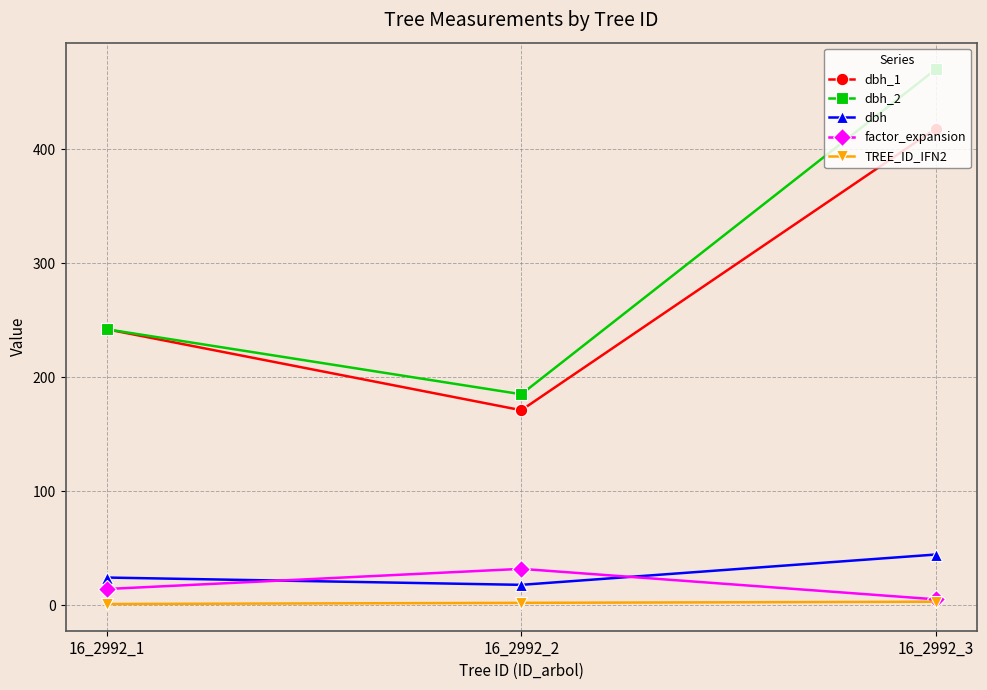

What is the value of the dbh point at the 2nd from the left?

17.8